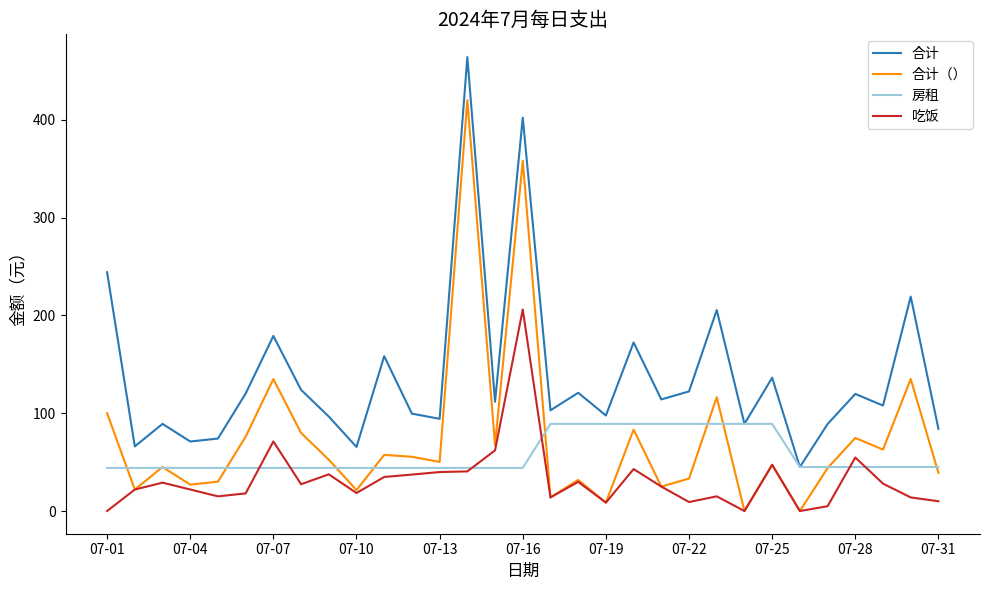

How many distinct data groups are displayed?

4